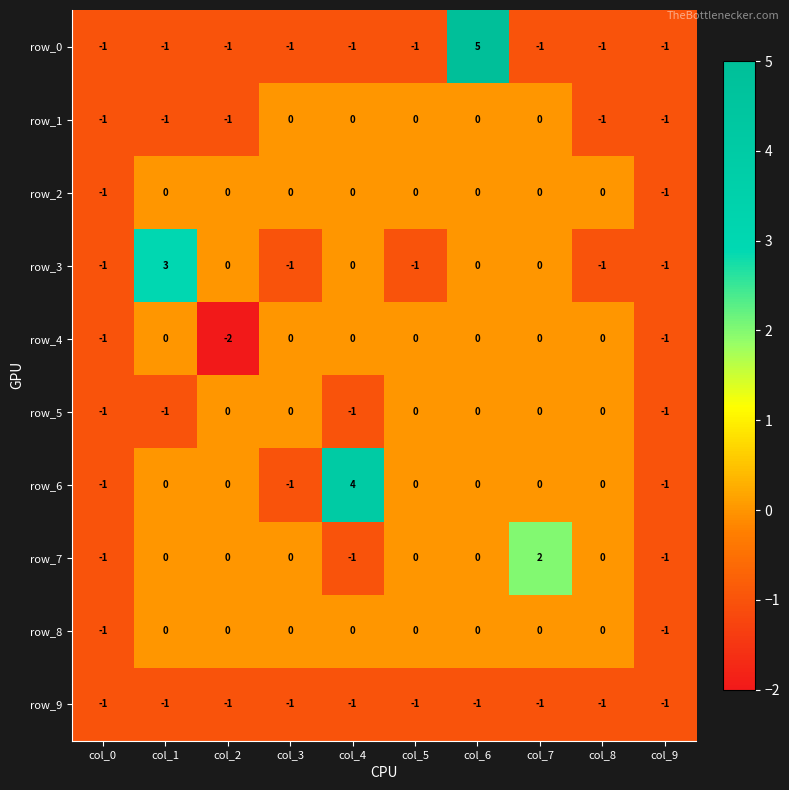

What is the total value across all series at col_9?

-10